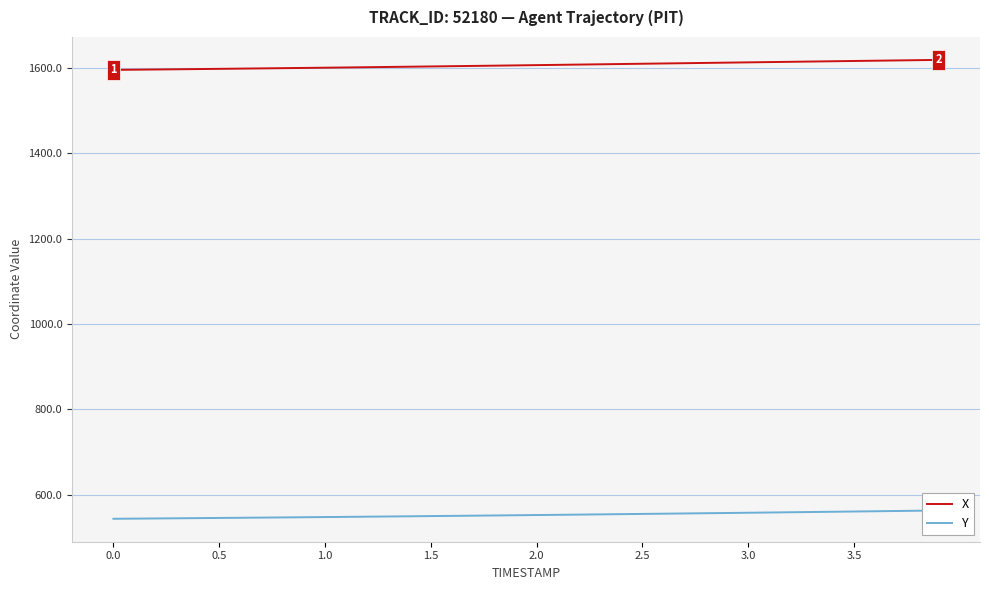

How many lines are shown in the chart?

2